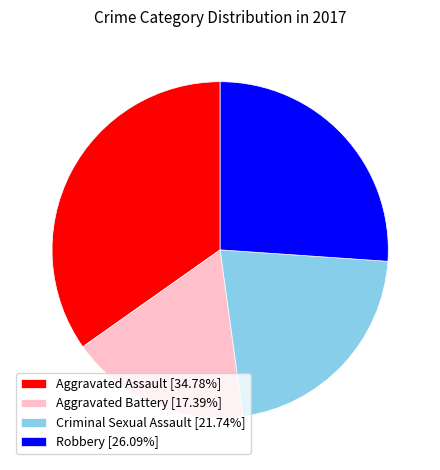

Is the sum of Robbery and Aggravated Assault greater than half?

Yes